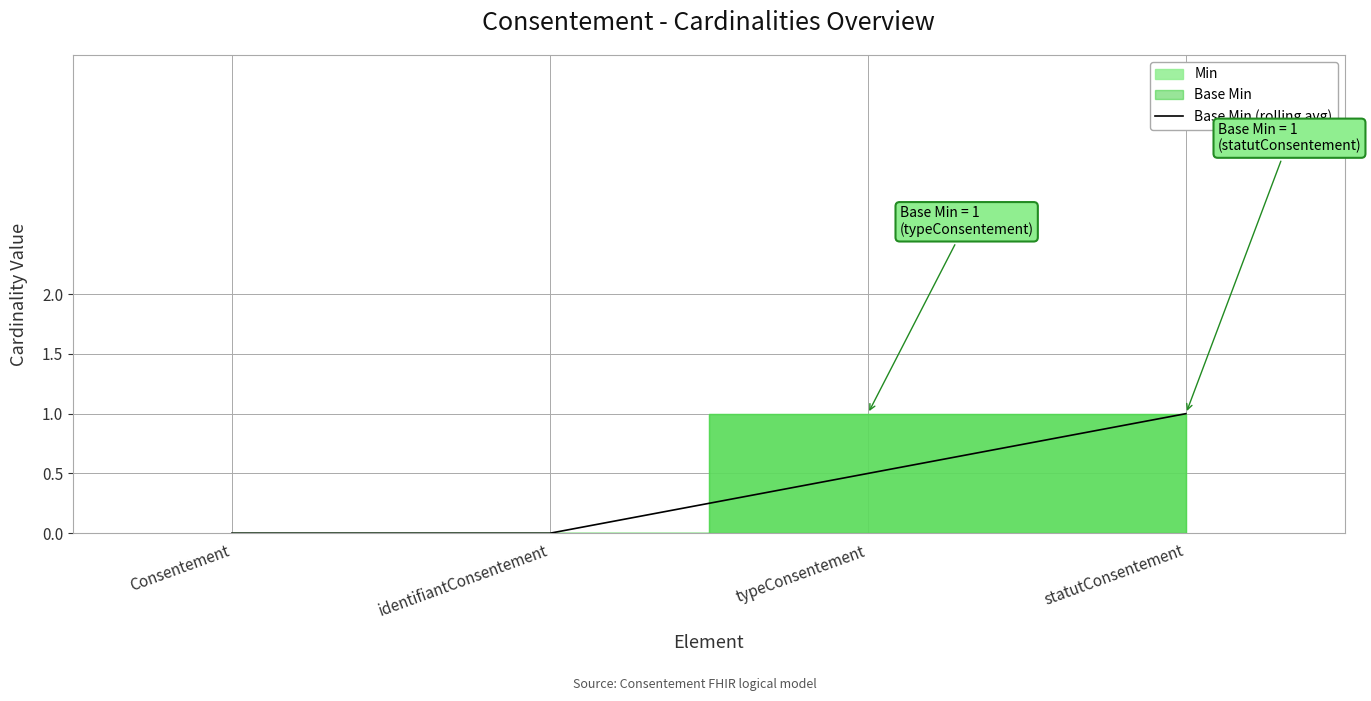

What is the difference between the maximum and second lowest values?

1.0